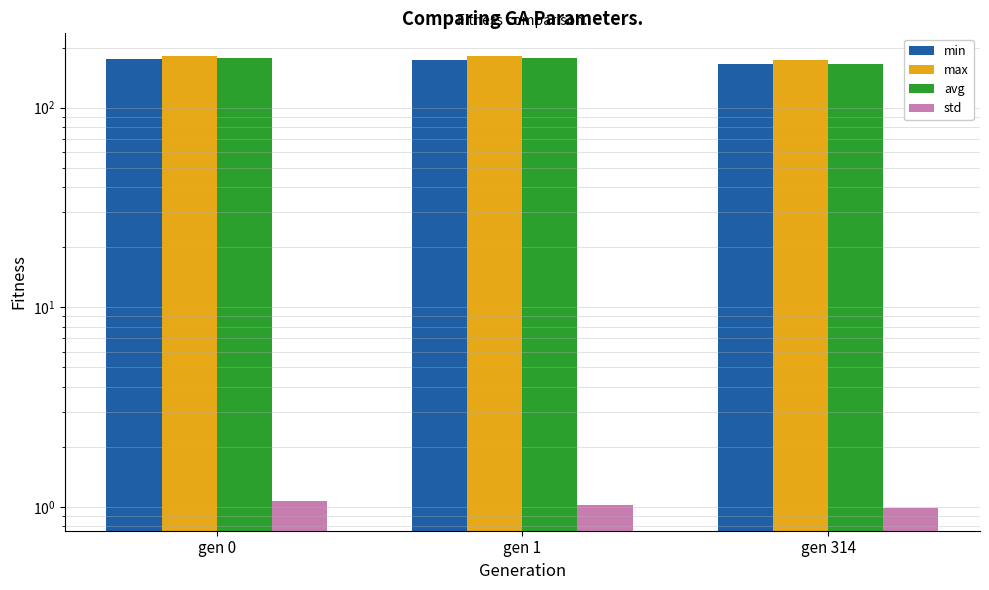

What is the maximum value shown in the chart?

181.6